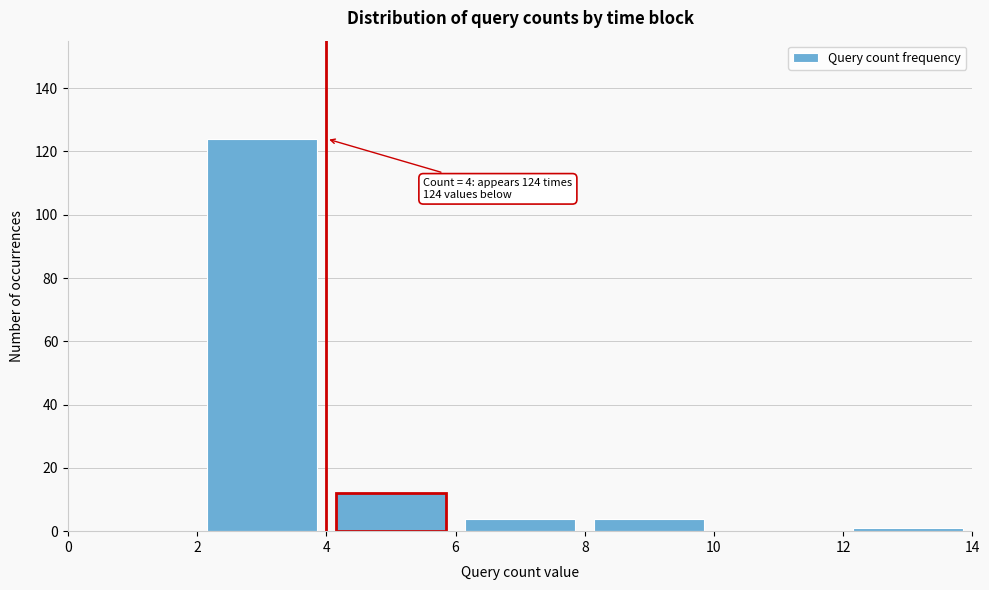

Over which range of the x-axis is the bar tallest?

2 to 4